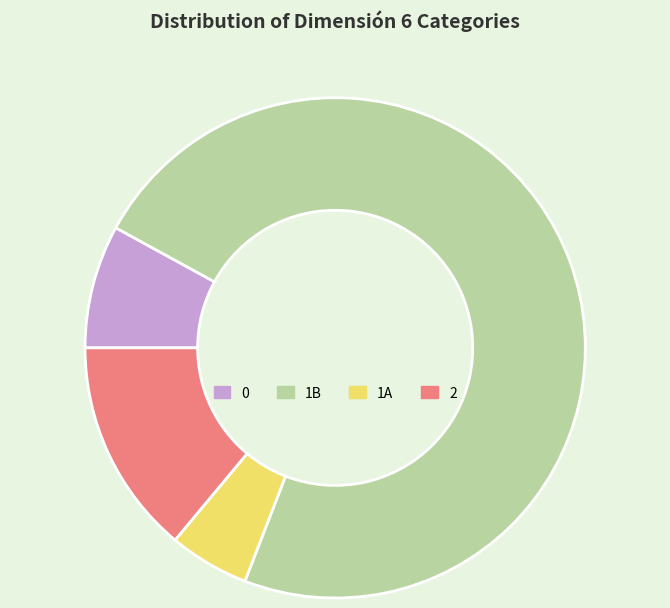

Is it true that 2 is 5% of the pie?

False